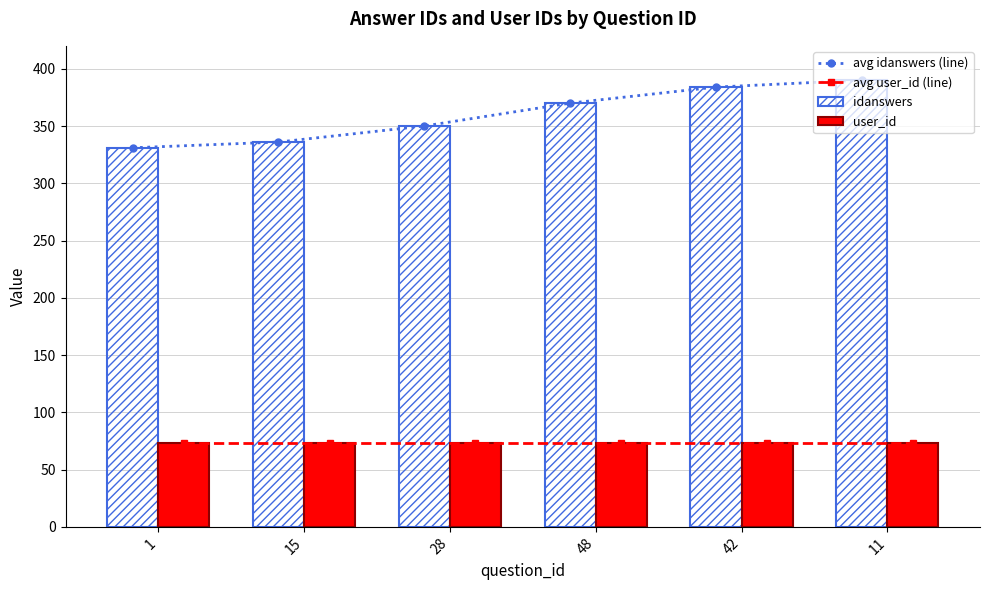

Is it true that avg idanswers (line) equals 606 at 48?

False